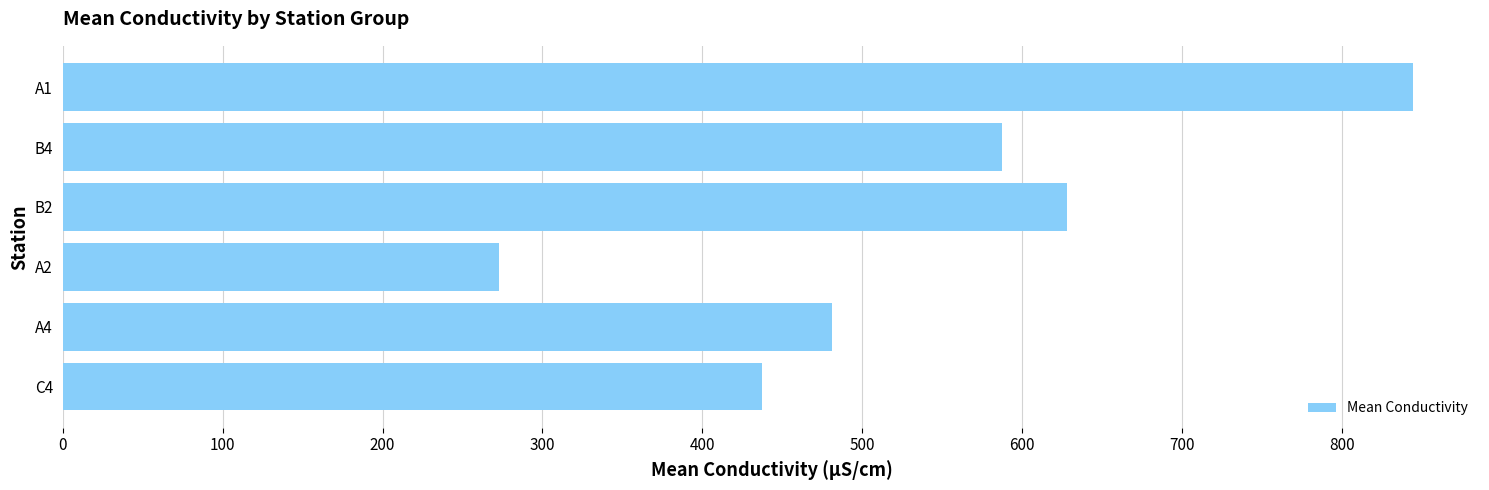

Is it true that the value at C4 is 437.4?

True